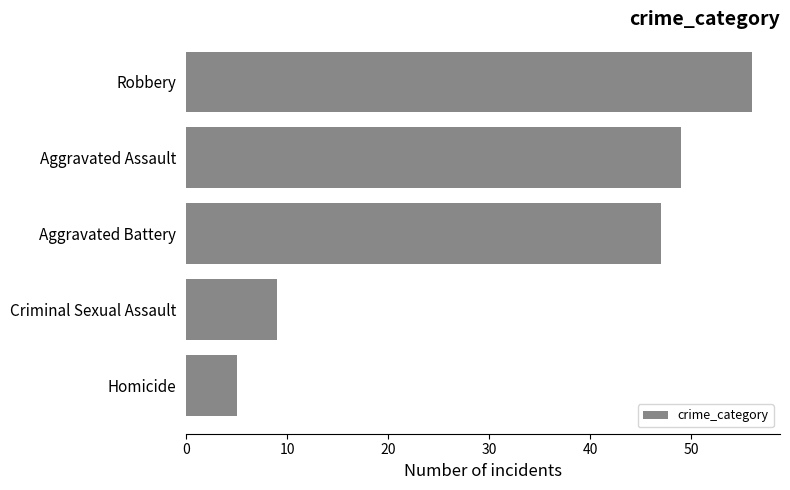

Is it true that the value at Homicide is 5?

True